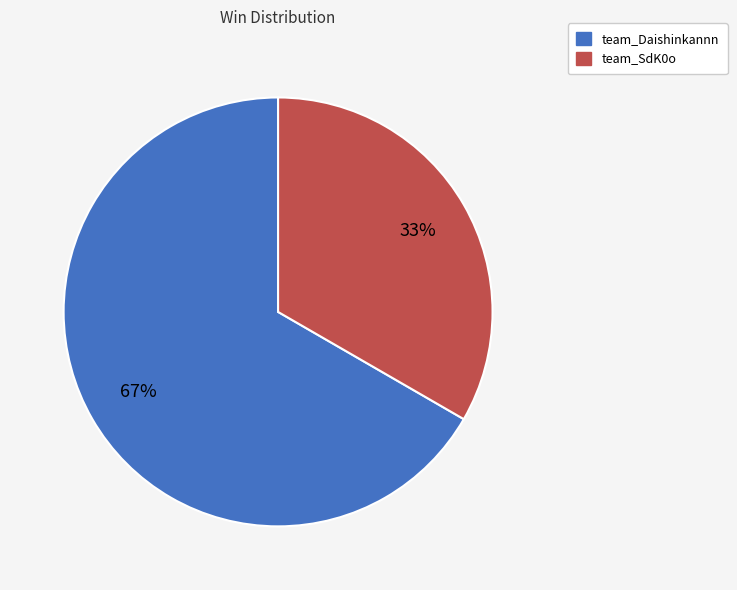

Which slice is the largest?

team_Daishinkannn